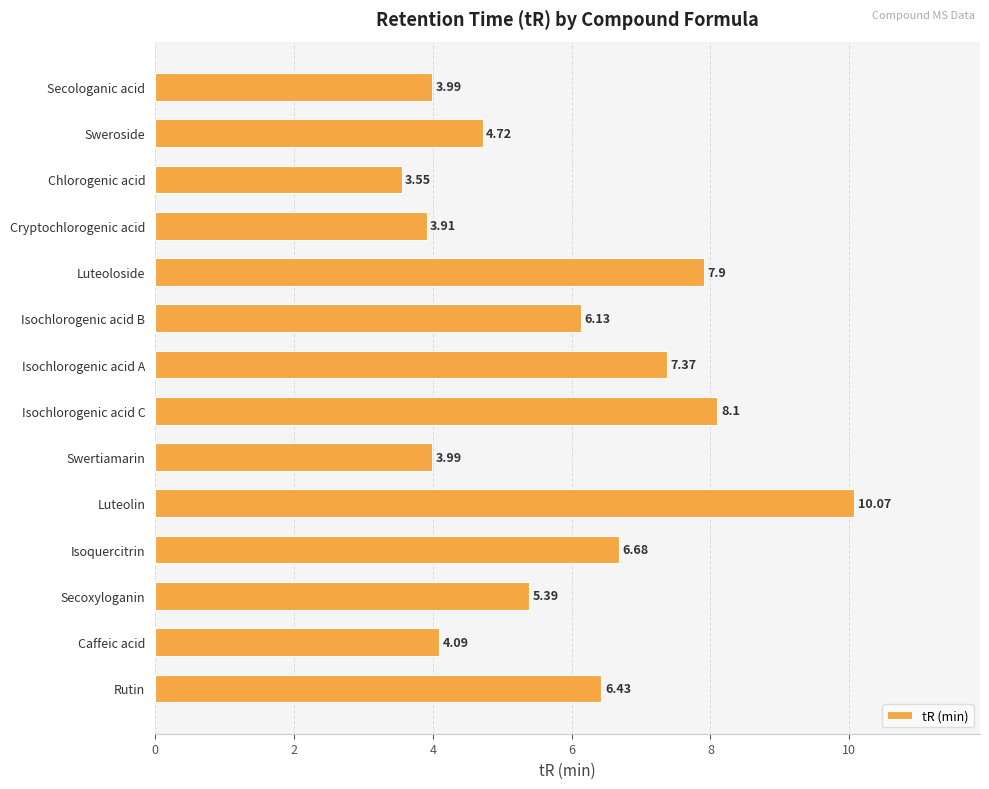

At which category does the chart reach its minimum across all series?

Chlorogenic acid